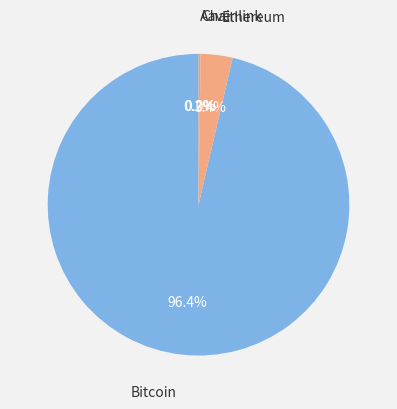

To the nearest percent, what is the average slice percentage?

25%